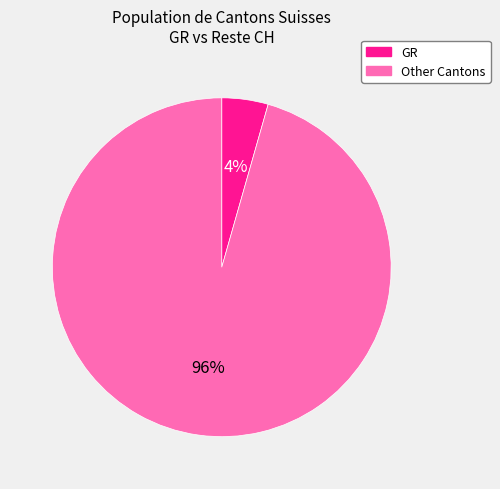

Combined, do GR and Other Cantons account for over 50%?

Yes